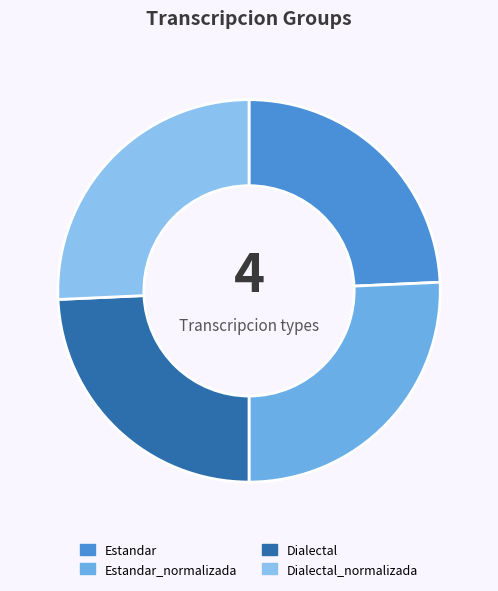

What is the ratio of the value at Estandar_normalizada to the value at Dialectal_normalizada?

1.0